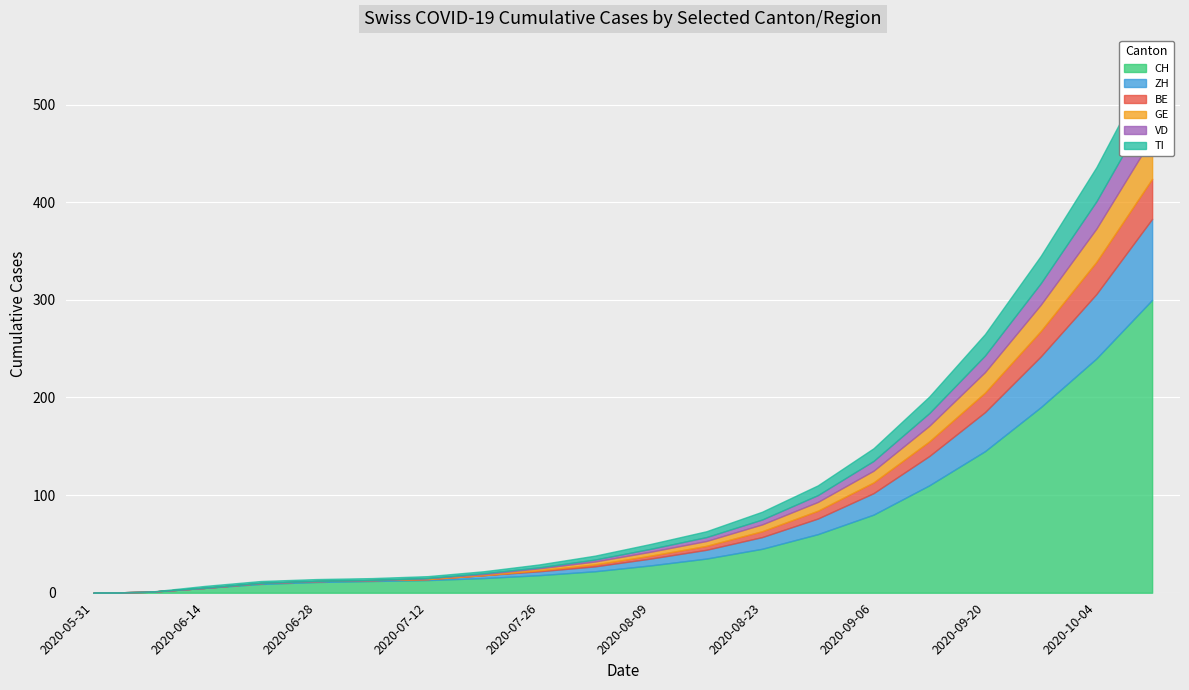

True or false: TI and VD cross at least once.

False